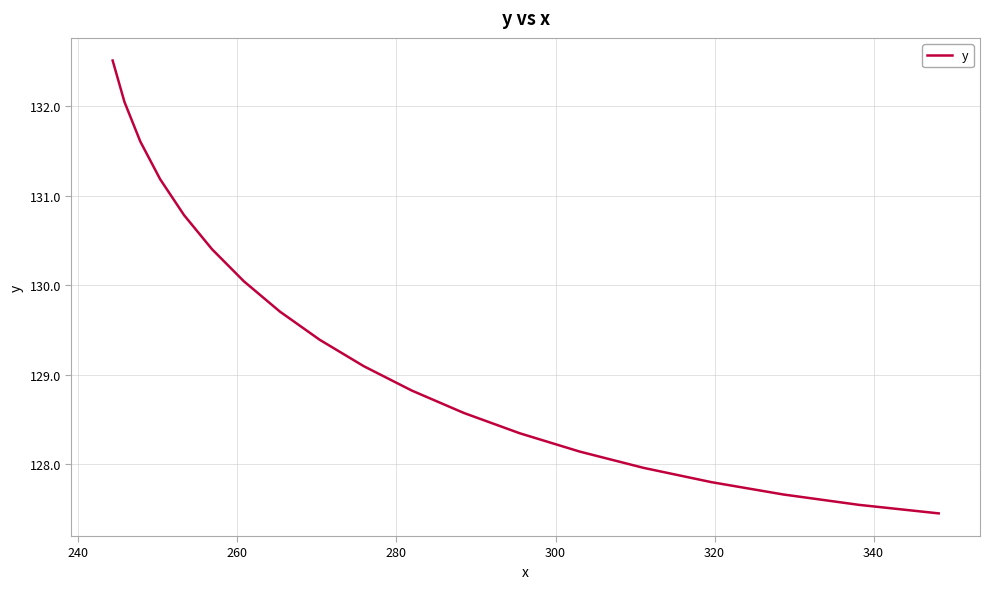

What is the greatest value displayed?

132.5